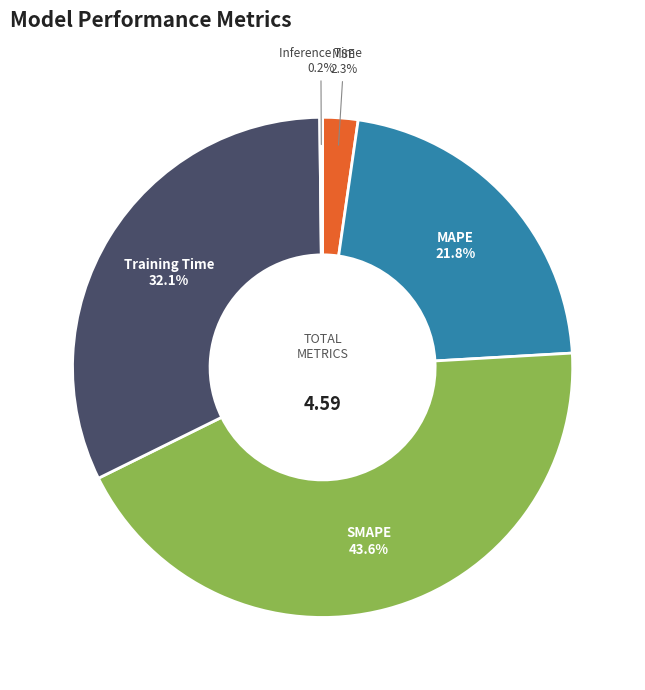

Approximately how many times larger is the value at MSE compared to MAPE?

0.1